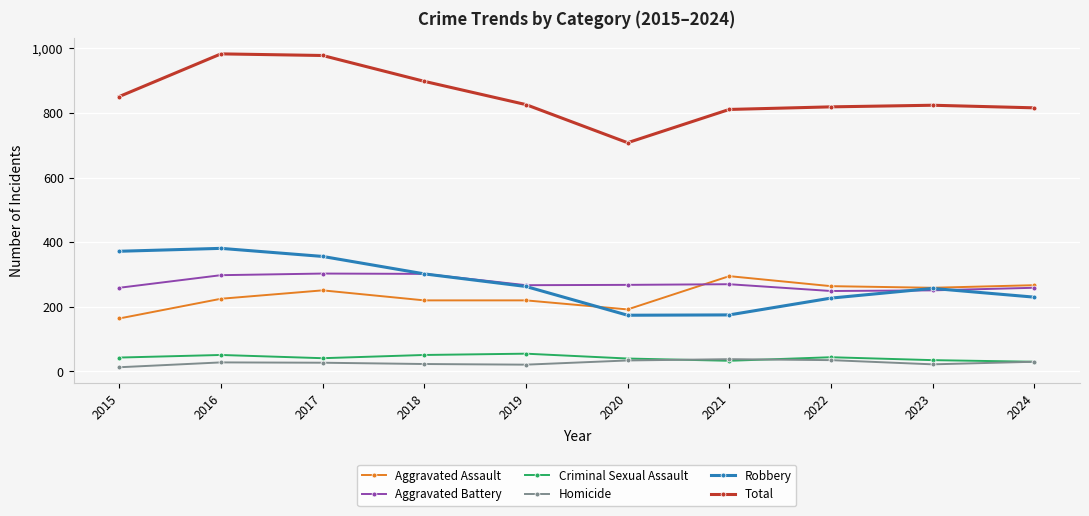

What is the lowest value of the Robbery series?

174